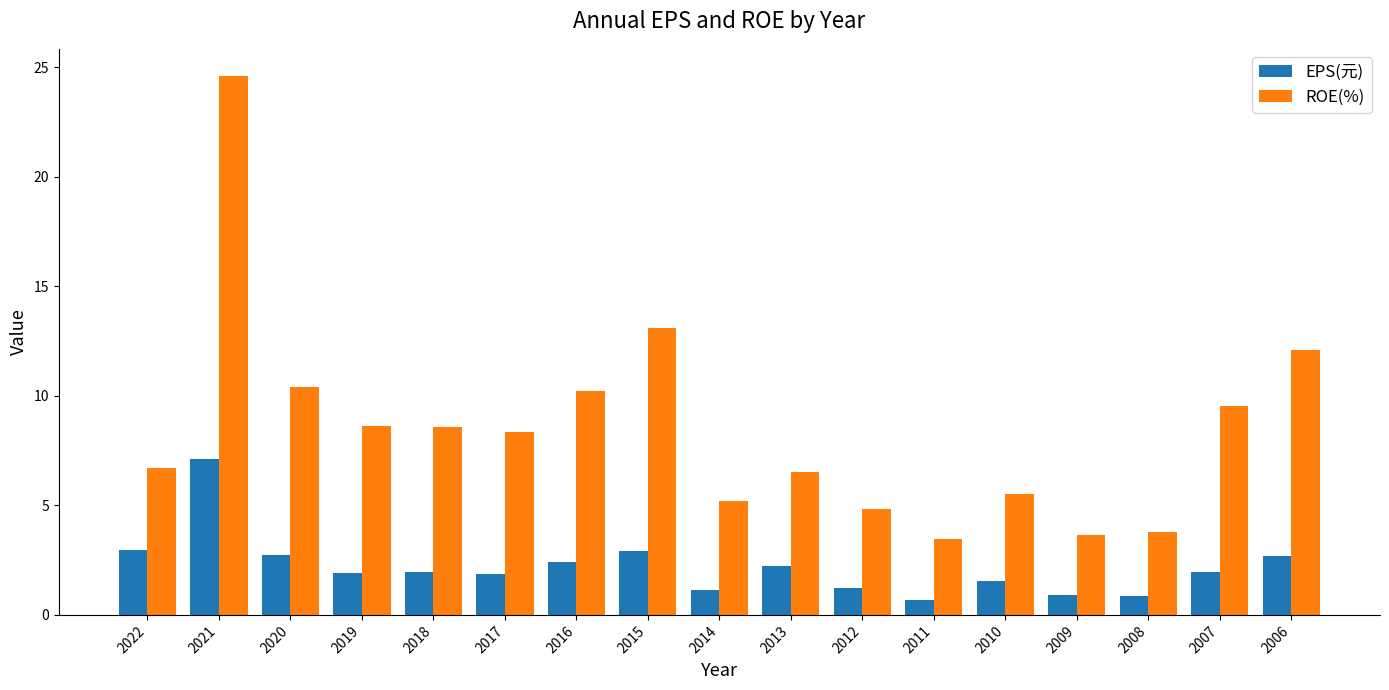

Rank the series at 2006 from lowest to highest value.

EPS(元), ROE(%)